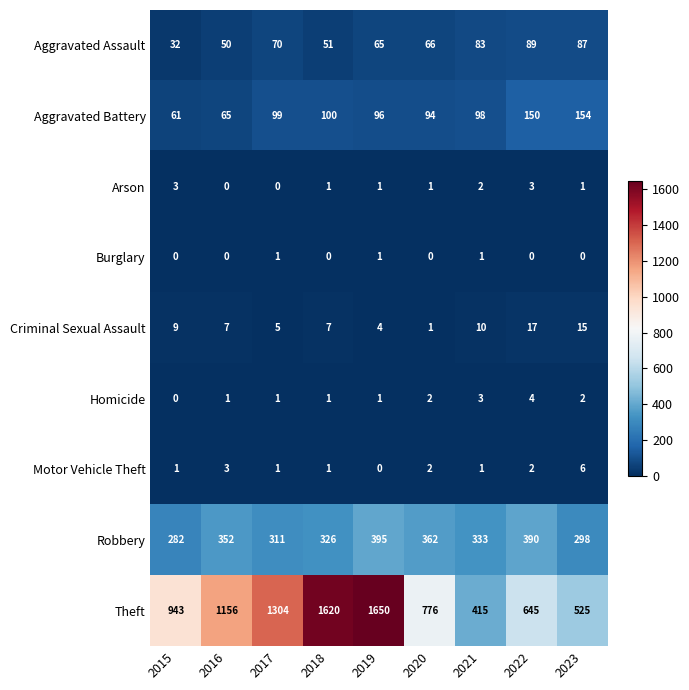

True or false: Theft has a value of 317 at 2022.

False